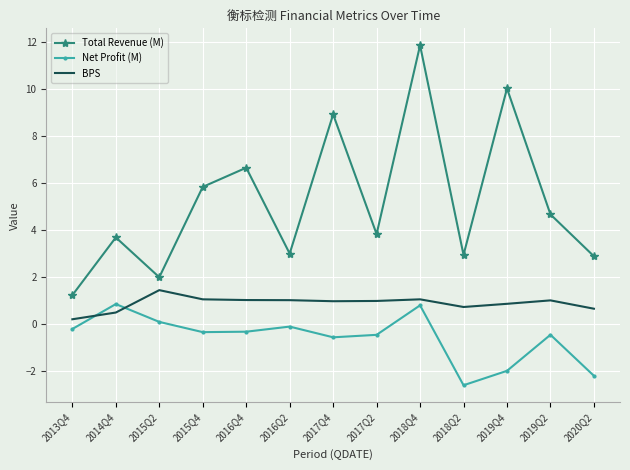

Where is Total Revenue (M) nearest to the value 6?

2015Q4